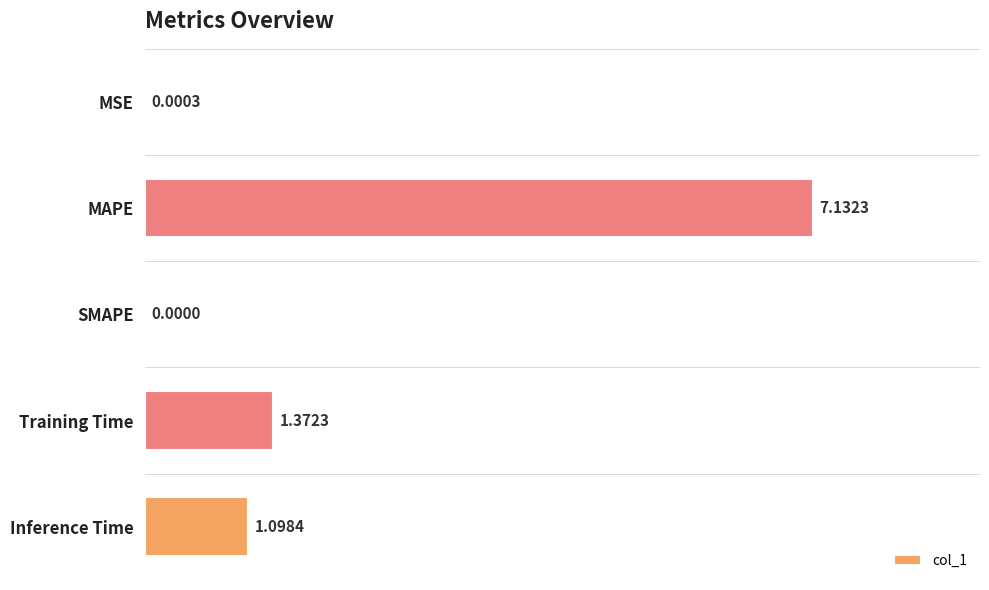

What is the sum of all values?

9.6